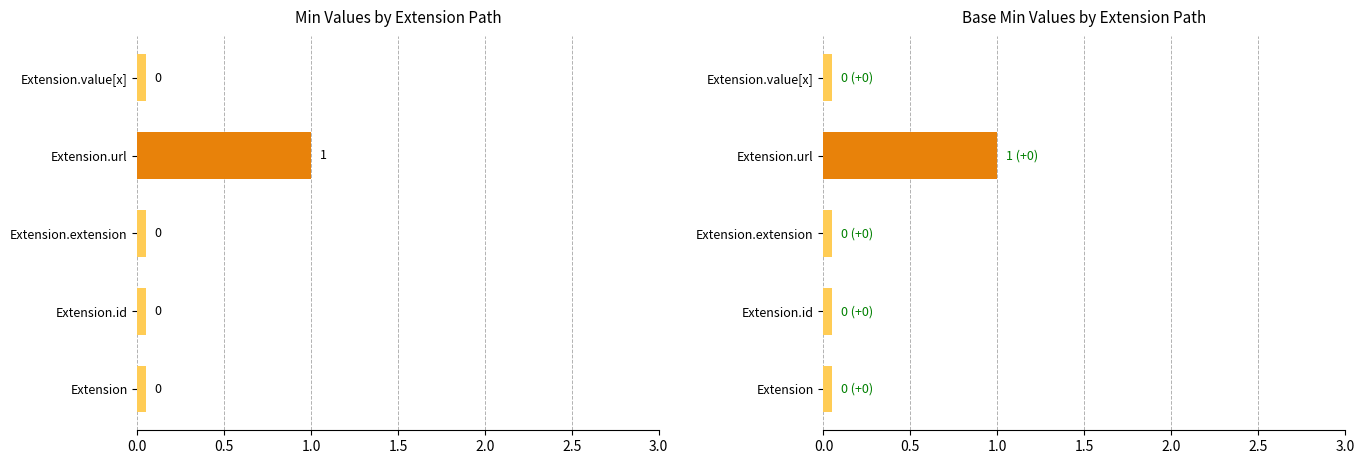

Is the value of Min at Extension.value[x] greater than the value of Base Min at Extension.value[x]?

No